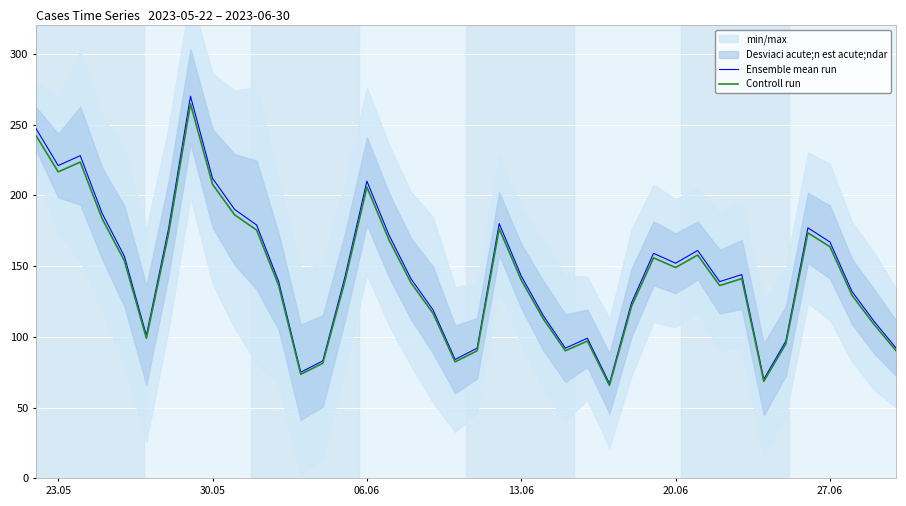

How many values in the Controll run series are below 140?

20